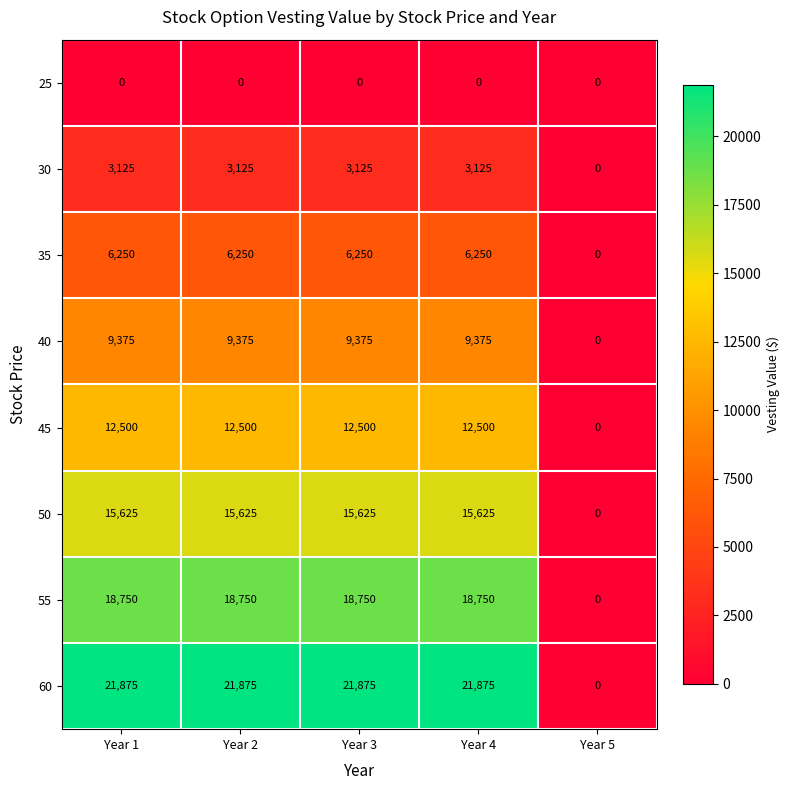

What value does the 60 series have at Year 1, to the nearest 100?

21900